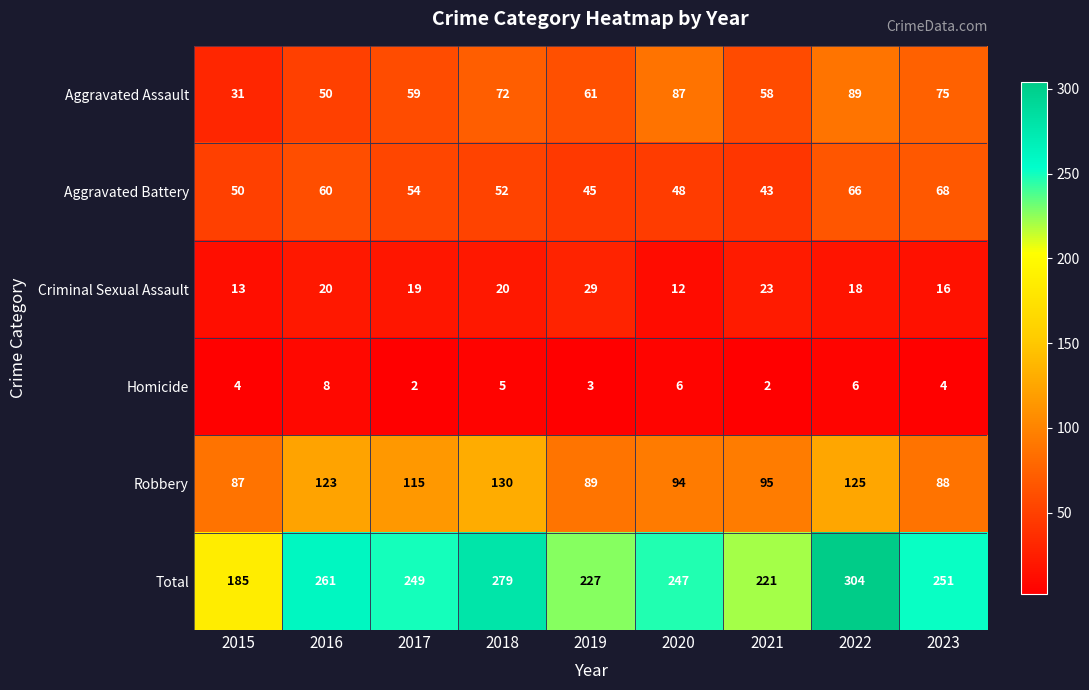

What is the difference between the highest and lowest values at 2021?

219